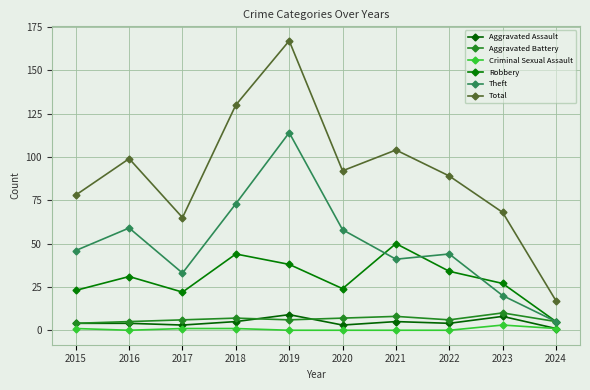

How many interior local peaks does the Total series have?

3